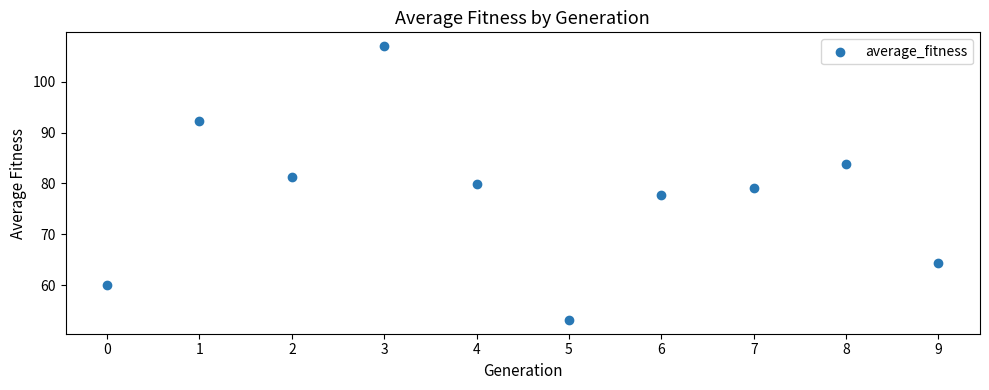

What is the average Y value?

77.9